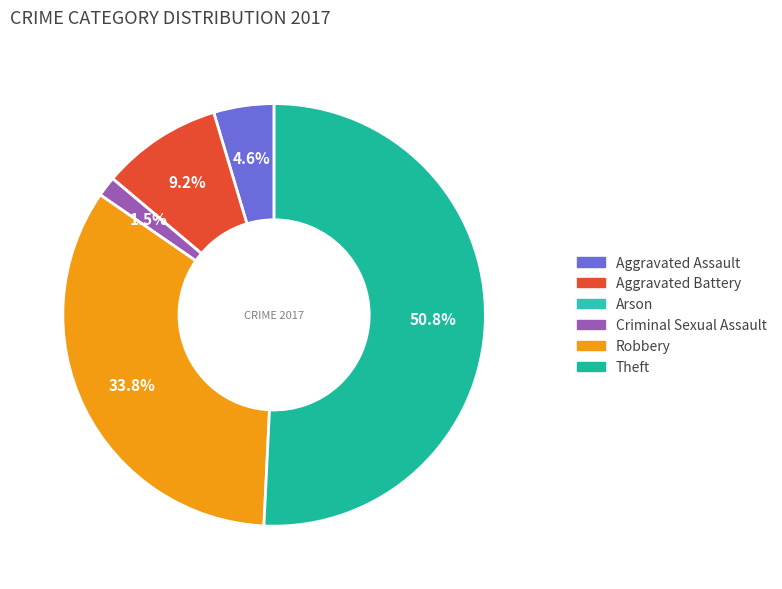

To the nearest percent, what is the combined percentage of Robbery and Aggravated Battery?

43%